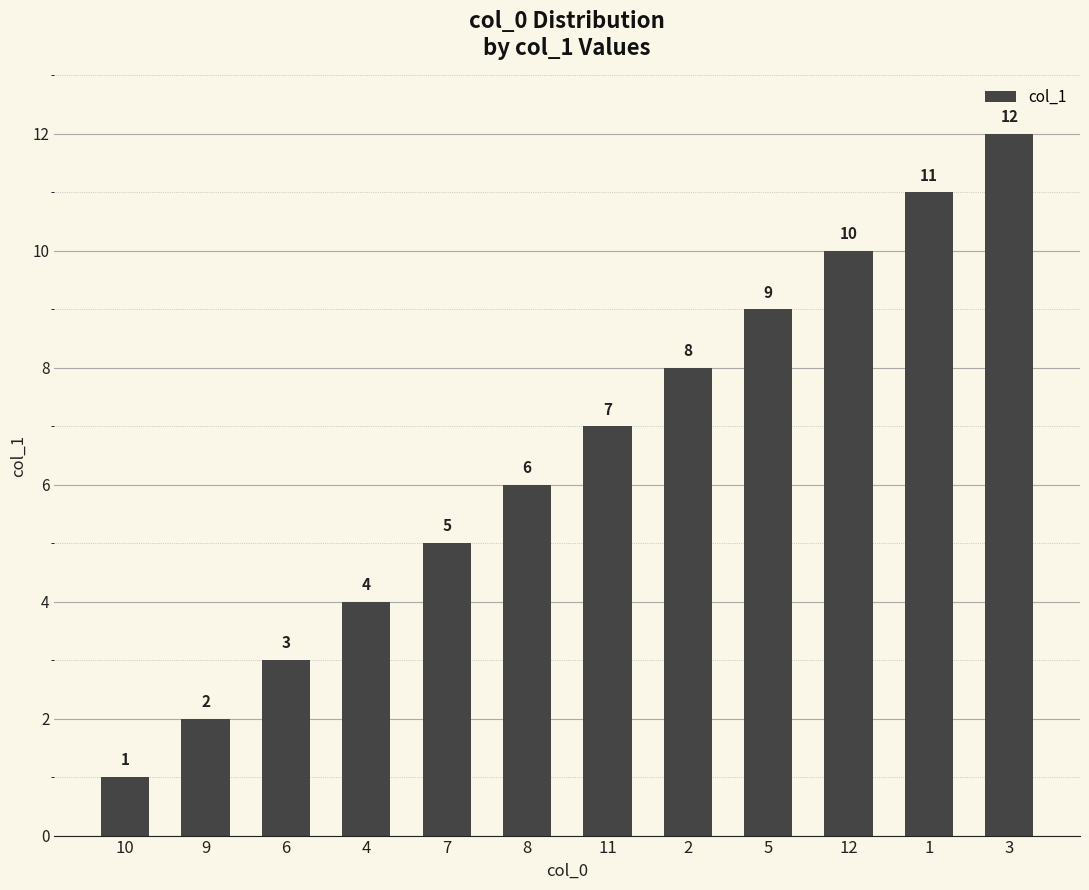

Reading right to left, what are all the values shown in this chart?

3=12	1=11	12=10	5=9	2=8	11=7	8=6	7=5	4=4	6=3	9=2	10=1